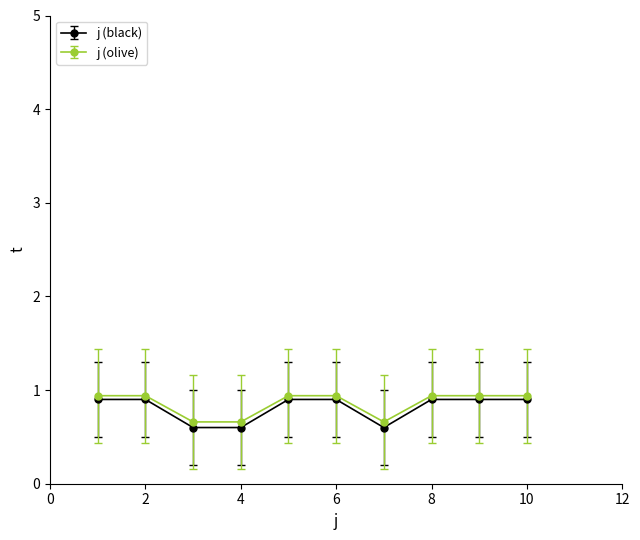

Which series has the largest range (max minus min)?

j (black)